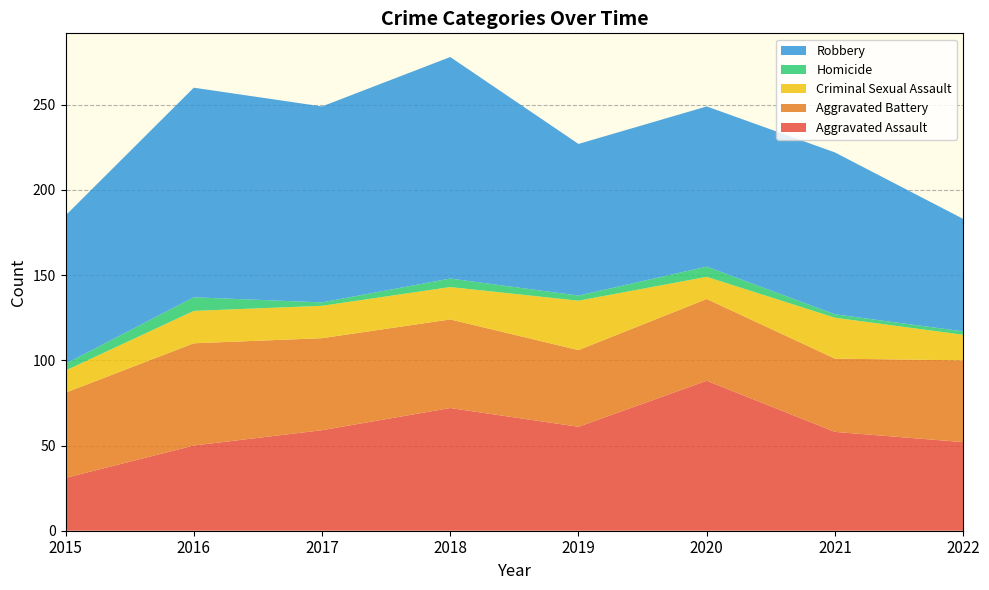

Reading right to left, extract all data points from this chart.

Aggravated Assault: 2022=52	2021=58	2020=88	2019=61	2018=72	2017=59	2016=50	2015=31
Aggravated Battery: 2022=48	2021=43	2020=48	2019=45	2018=52	2017=54	2016=60	2015=50
Criminal Sexual Assault: 2022=15	2021=24	2020=13	2019=29	2018=19	2017=19	2016=19	2015=13
Homicide: 2022=2	2021=2	2020=6	2019=3	2018=5	2017=2	2016=8	2015=4
Robbery: 2022=66	2021=95	2020=94	2019=89	2018=130	2017=115	2016=123	2015=87